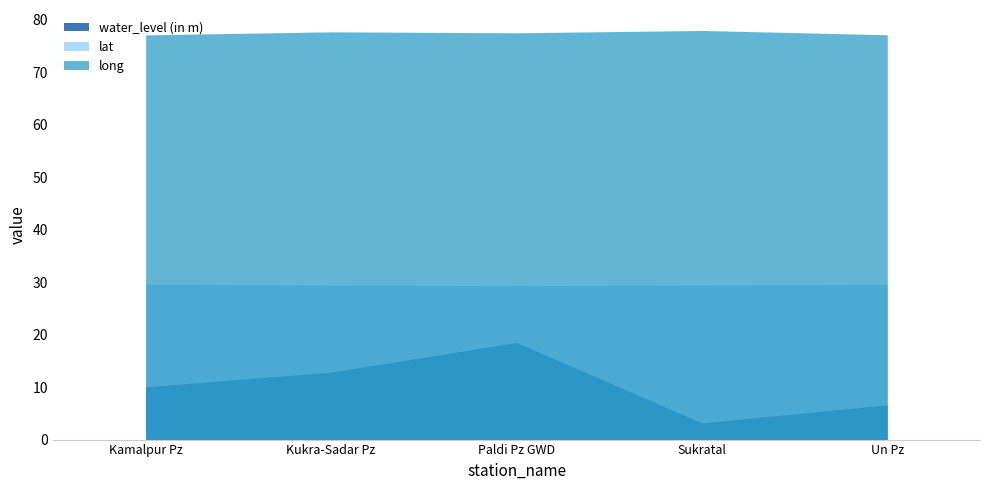

At which category does water_level (in m) reach its first local peak?

Paldi Pz GWD